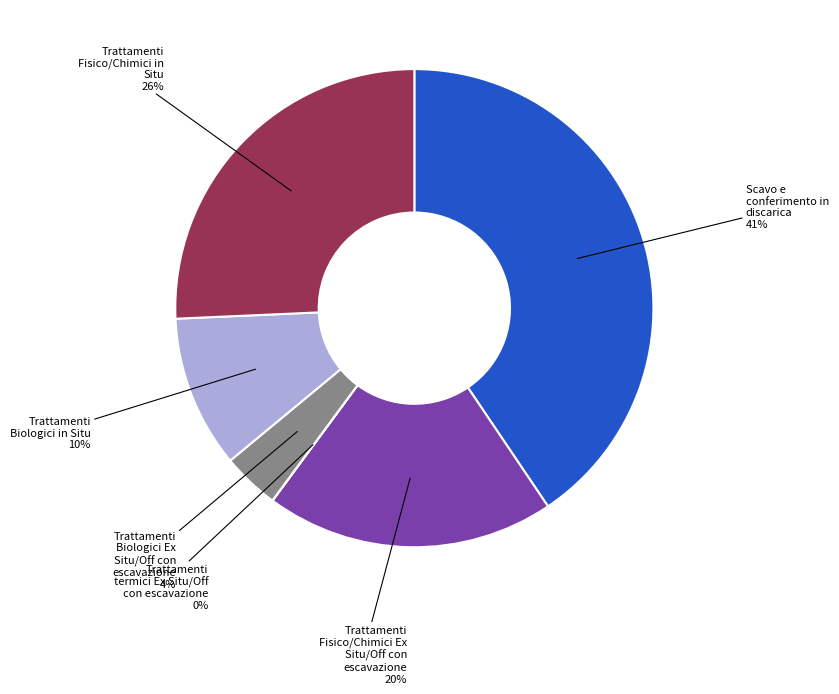

Does any single category account for the majority?

No